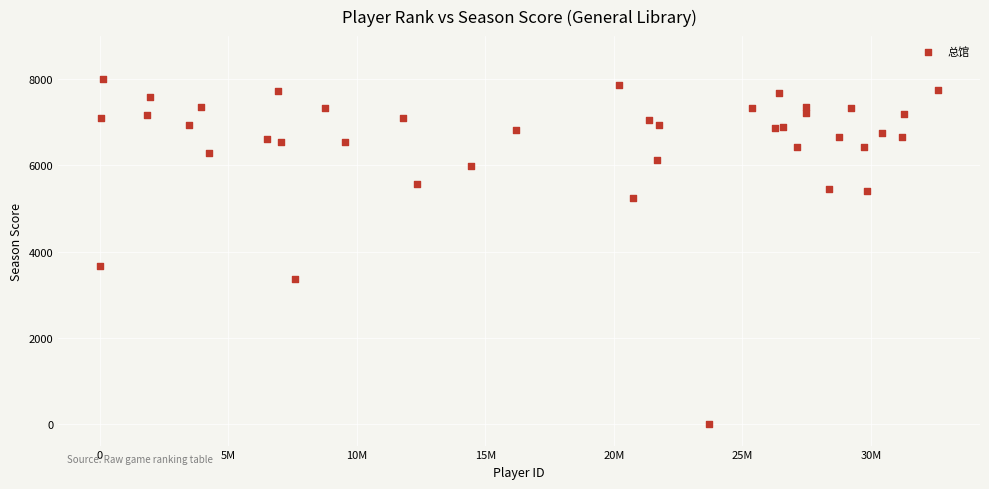

What Y value in the scatter plot is closest to 4004?

3664